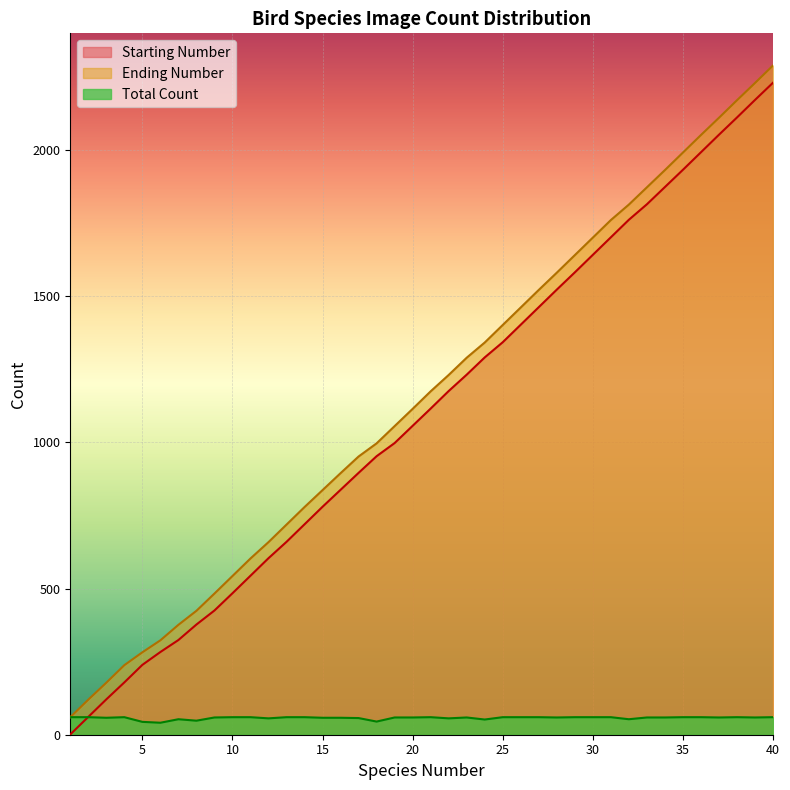

In Total Count, how many points are lower than both neighbors (excluding endpoints)?

11